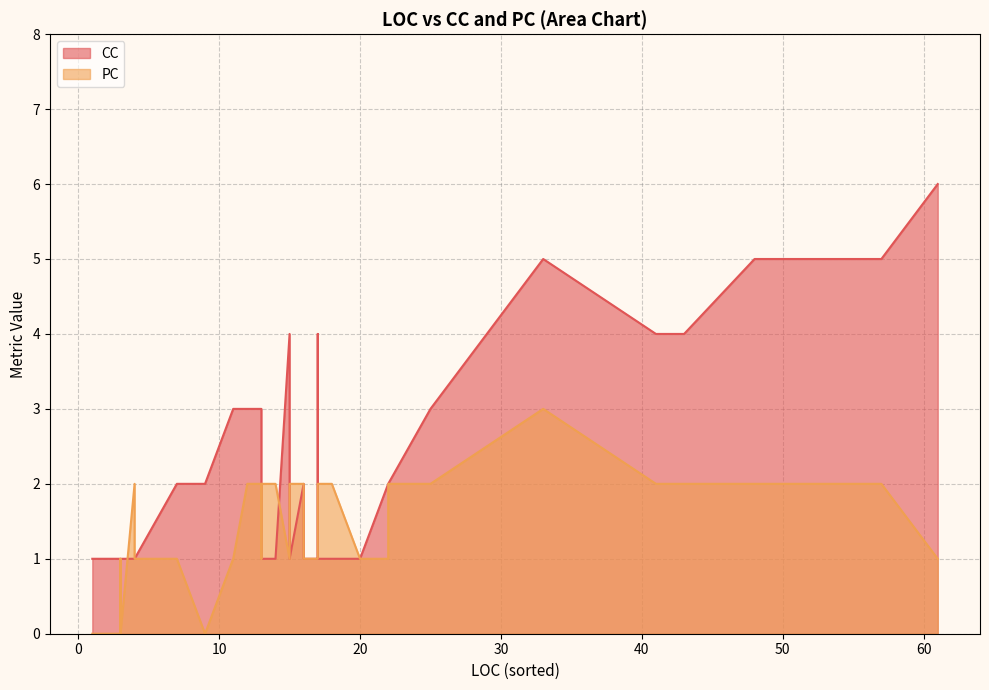

What is the difference between the CC values at 3 and 33?

4